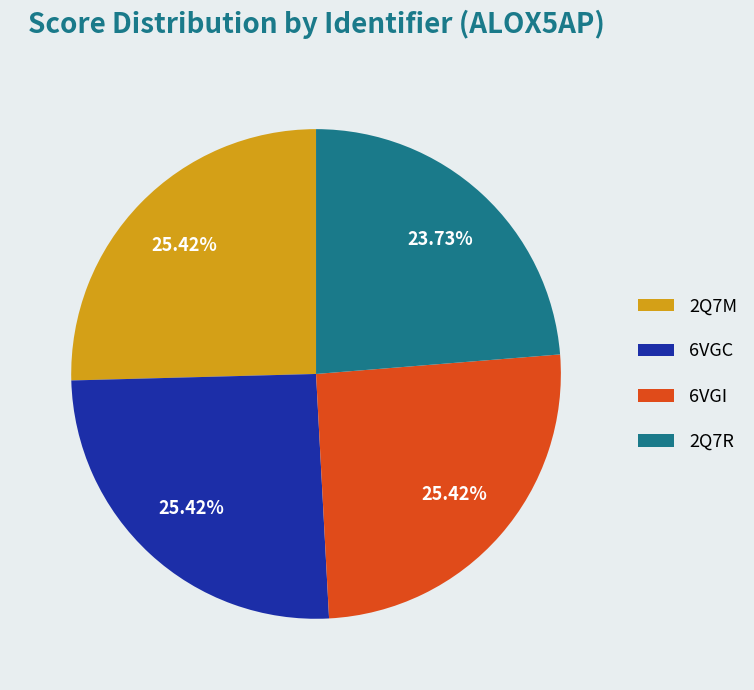

Approximately how many times larger is the value at 2Q7R compared to 6VGC?

0.9